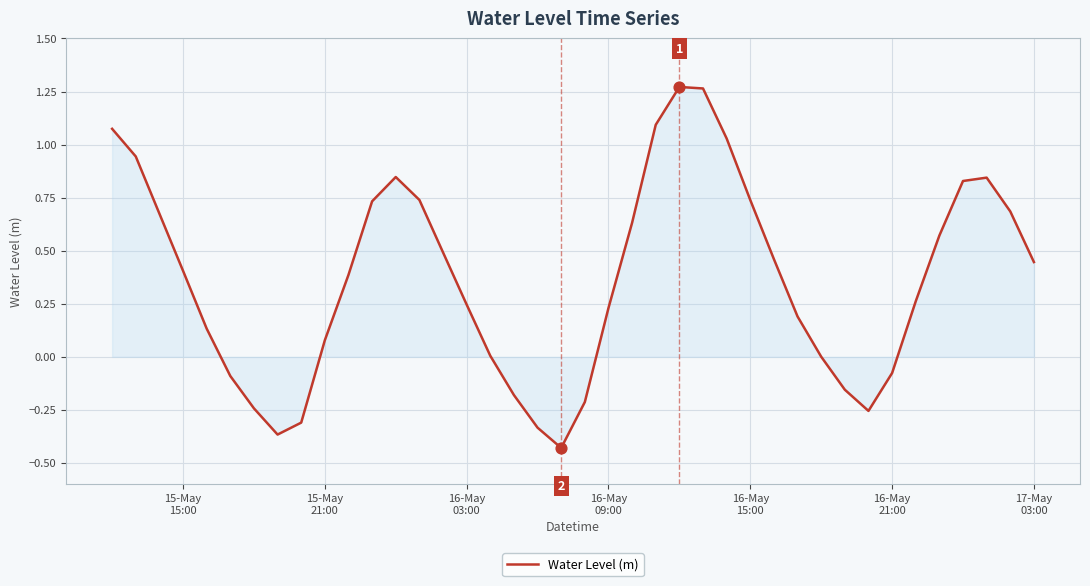

Does the chart have visible grid lines?

Yes